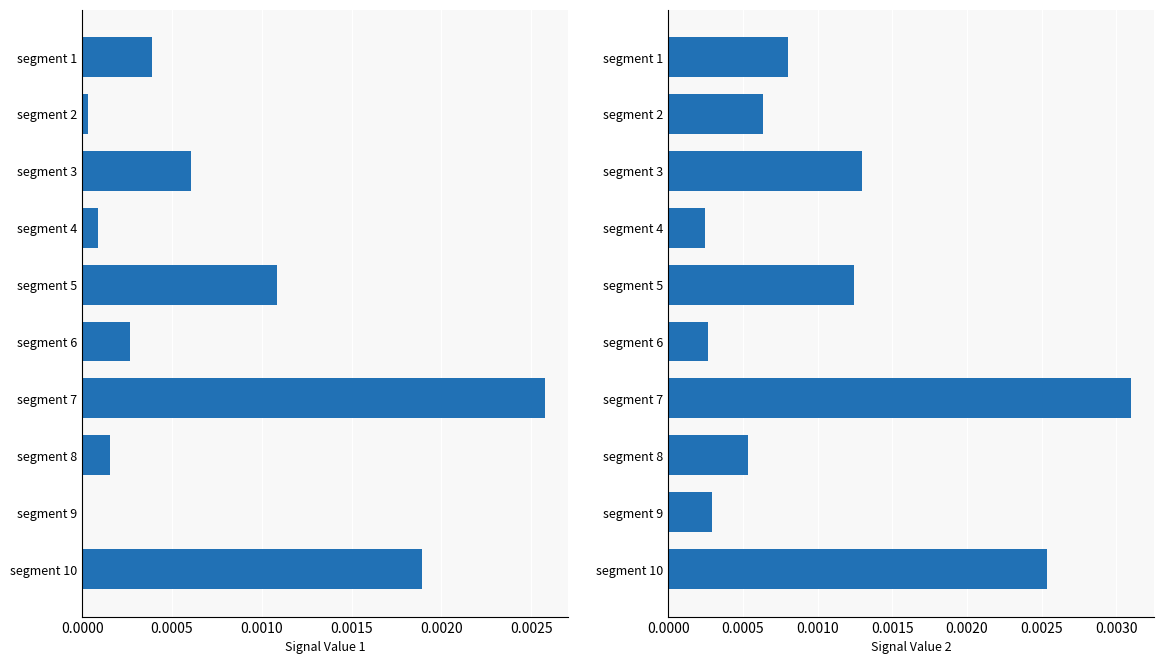

At how many categories does at least one series exceed 0?

10